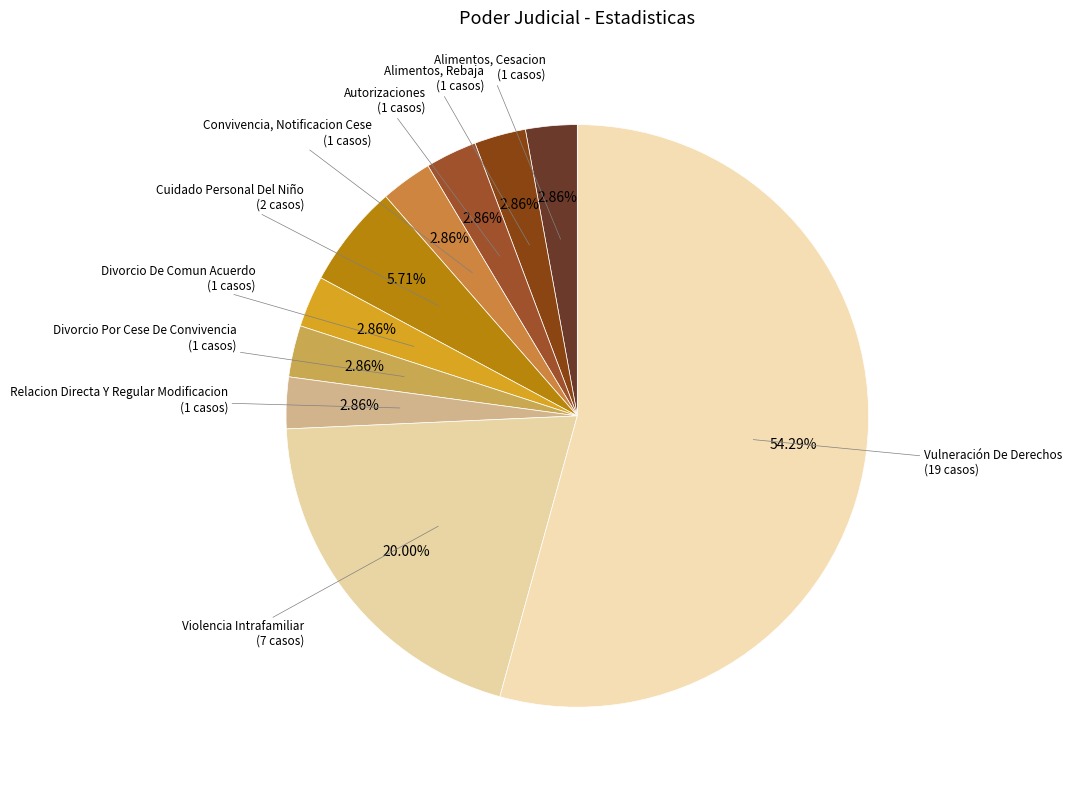

Which slice represents more than half of the pie?

Vulneración De Derechos